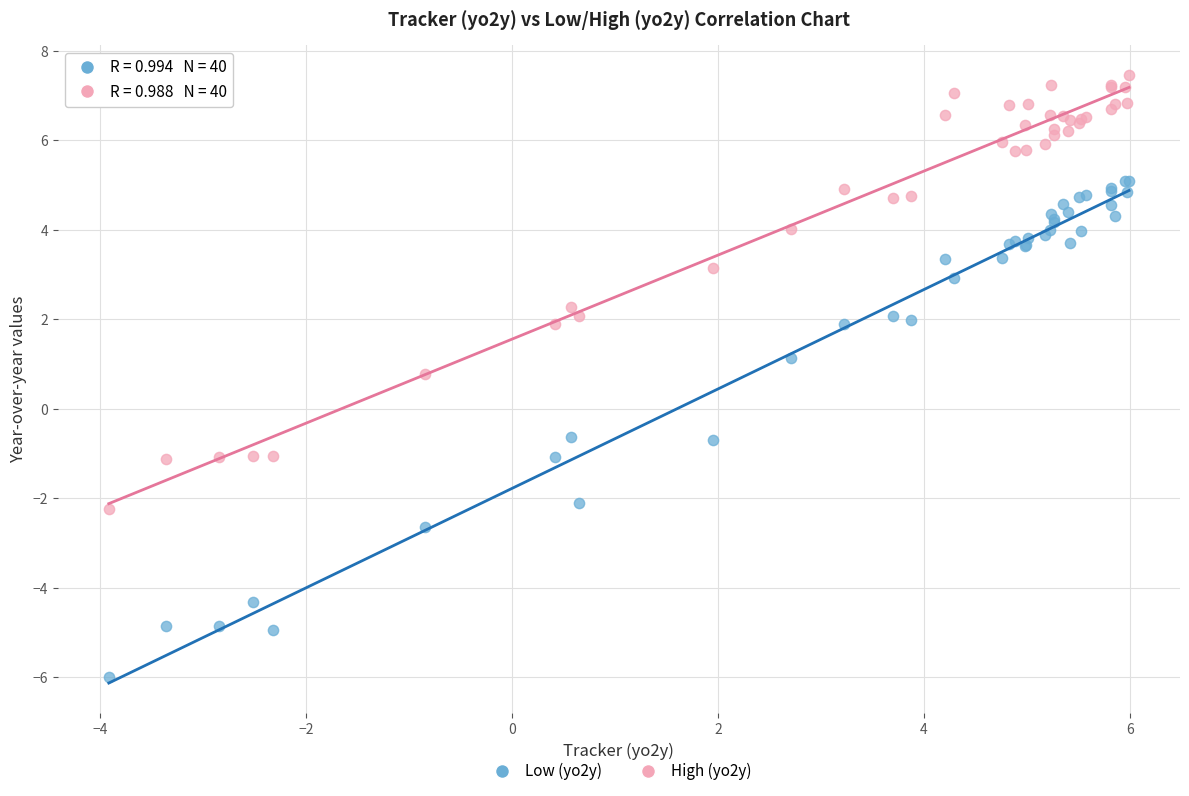

Which series has the widest spread of Y values?

Low (yo2y)